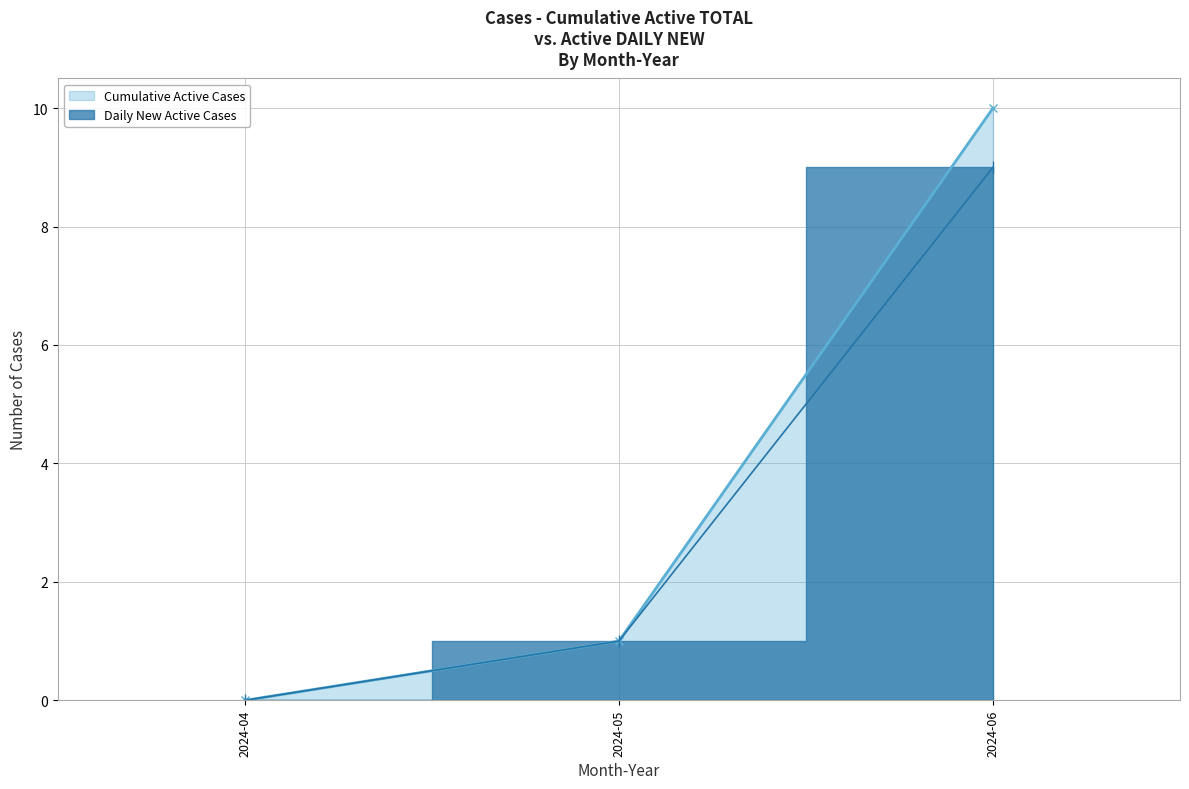

At which label is Cumulative Active Cases closest to 7?

2024-06